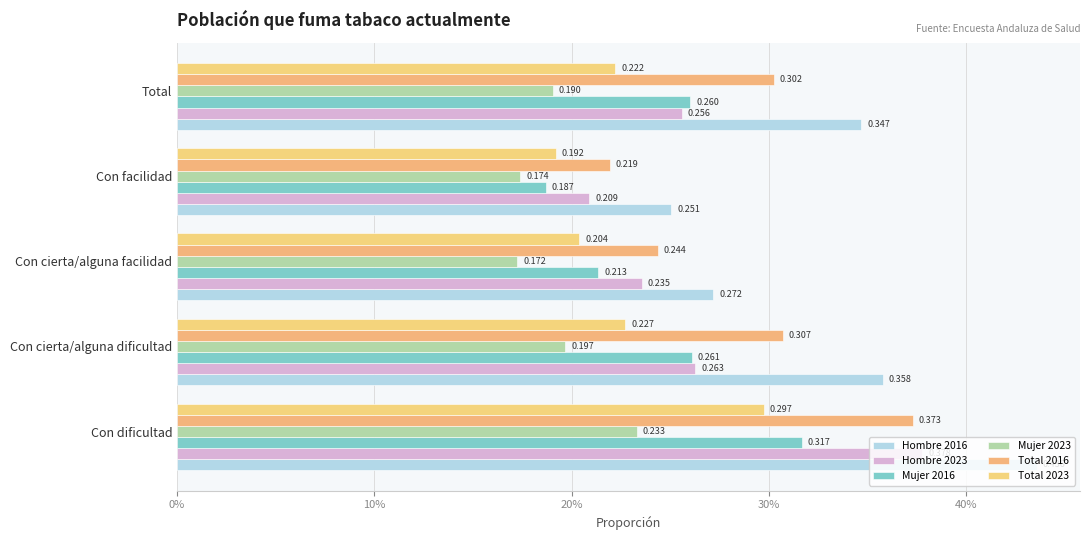

What are all the series names shown in the legend?

Hombre 2016, Hombre 2023, Mujer 2016, Mujer 2023, Total 2016, Total 2023